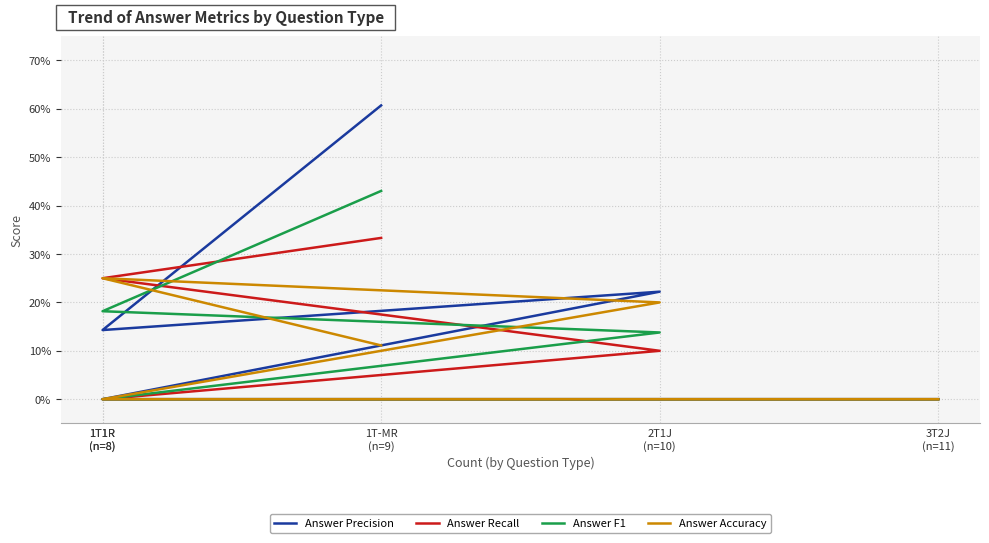

True or false: Answer Recall and Answer F1 intersect in this chart.

True